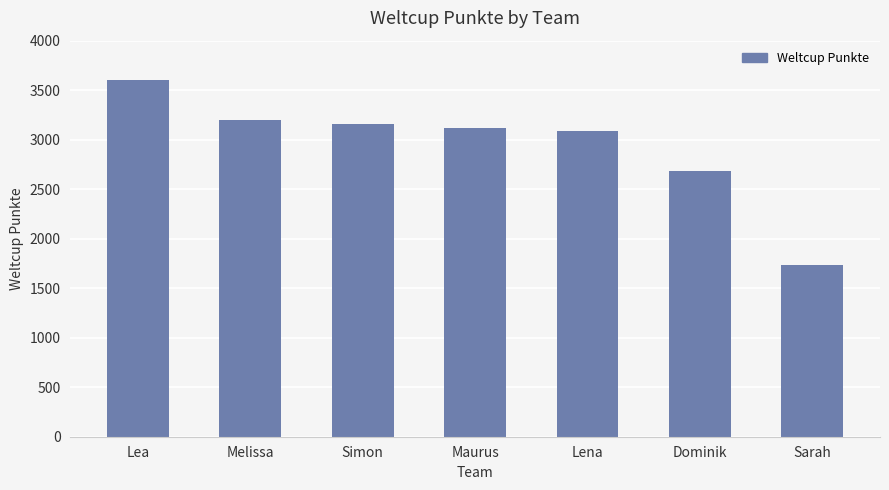

What is the sum of all values?

20573